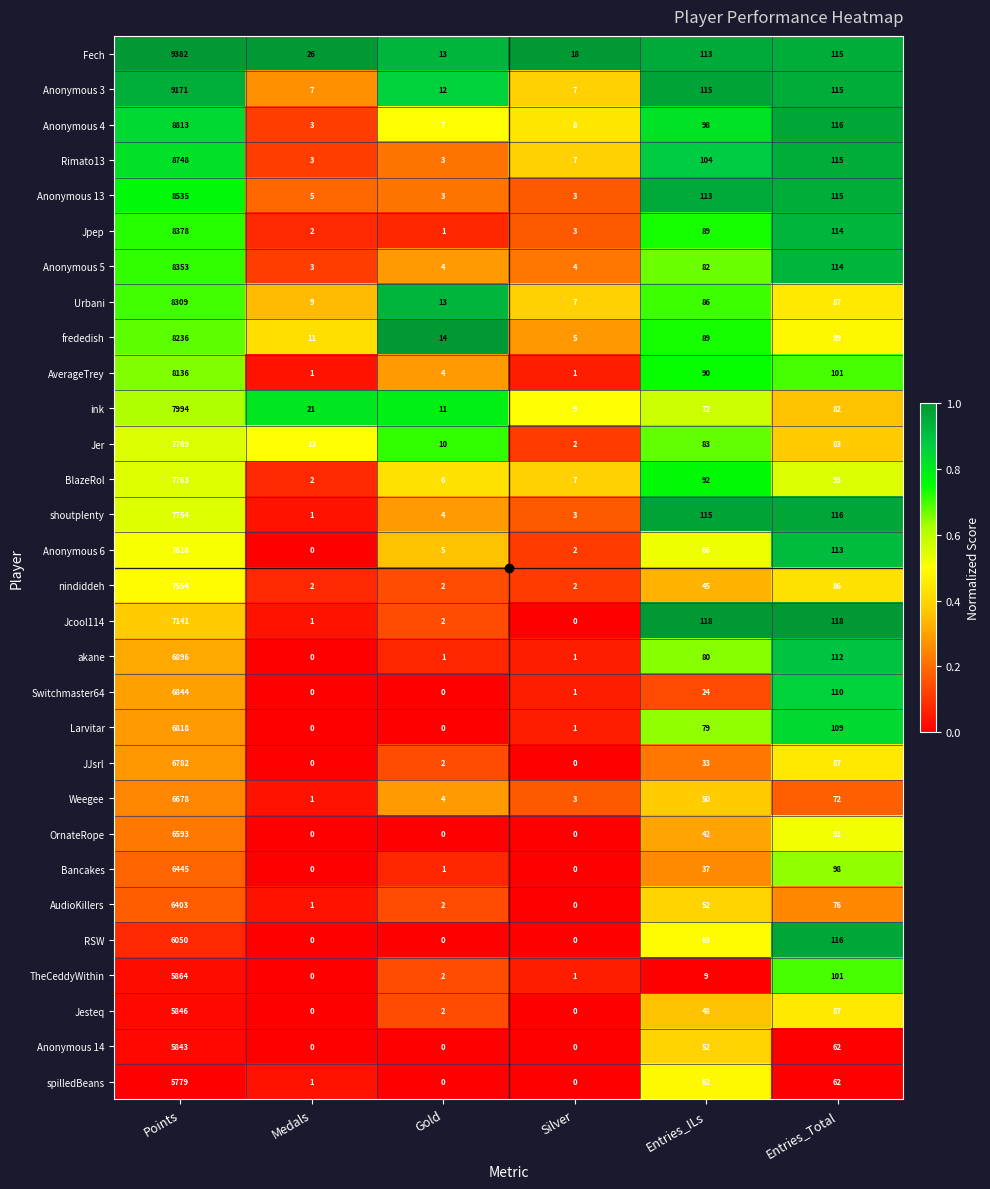

How many distinct data groups are displayed?

30